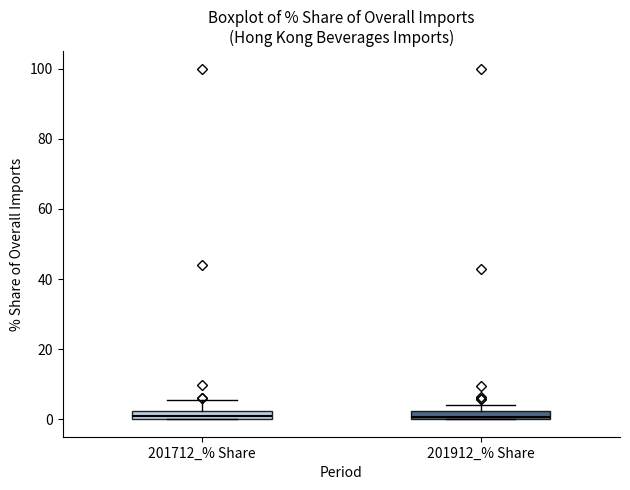

Where is the lower edge of the box for 201912_% Share on the y-axis? The values are not printed on the chart, so give them approximately, as read against the axis.

0